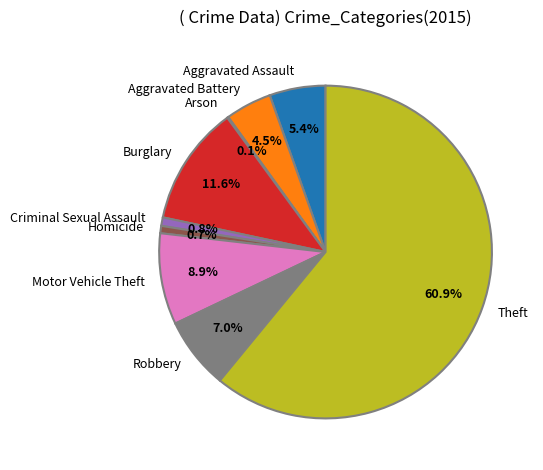

To the nearest percent, what is the average slice percentage?

11%